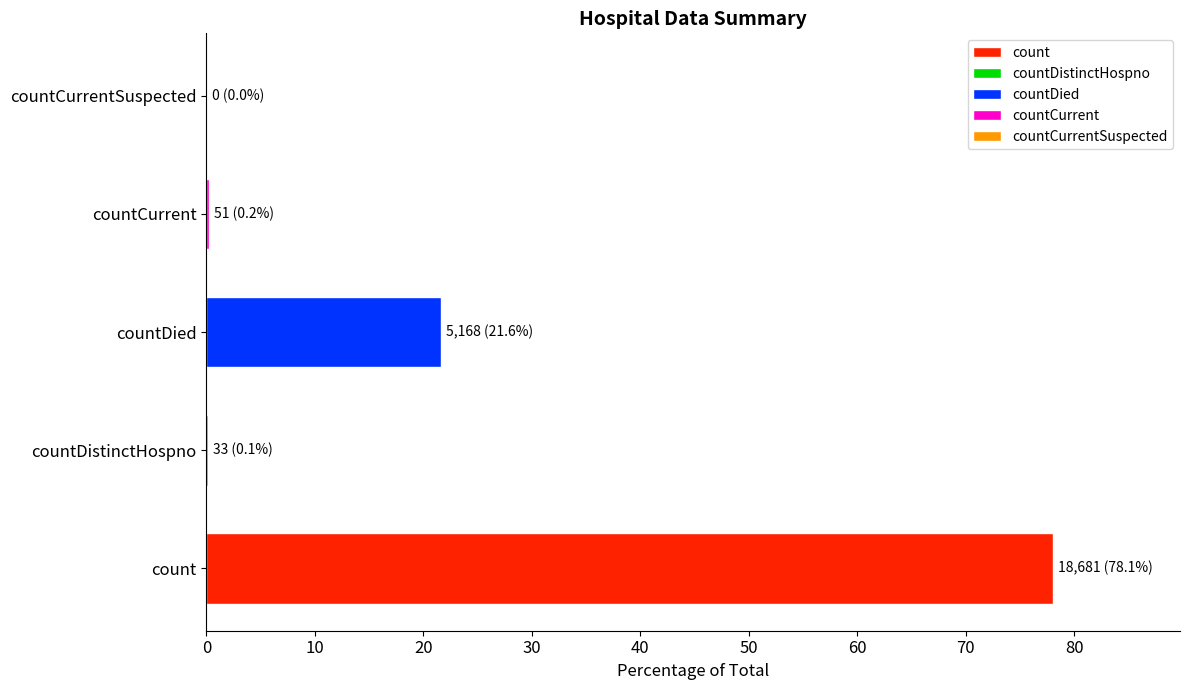

What is the difference between the values at countCurrentSuspected and count?

18681